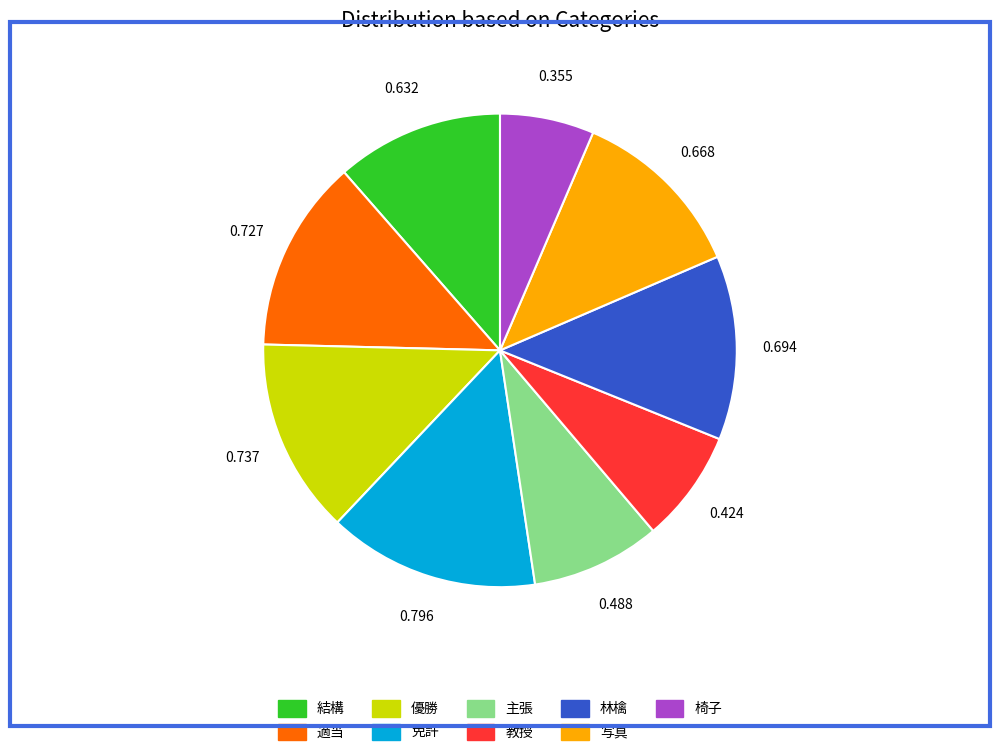

What is the largest slice in the pie chart?

免許